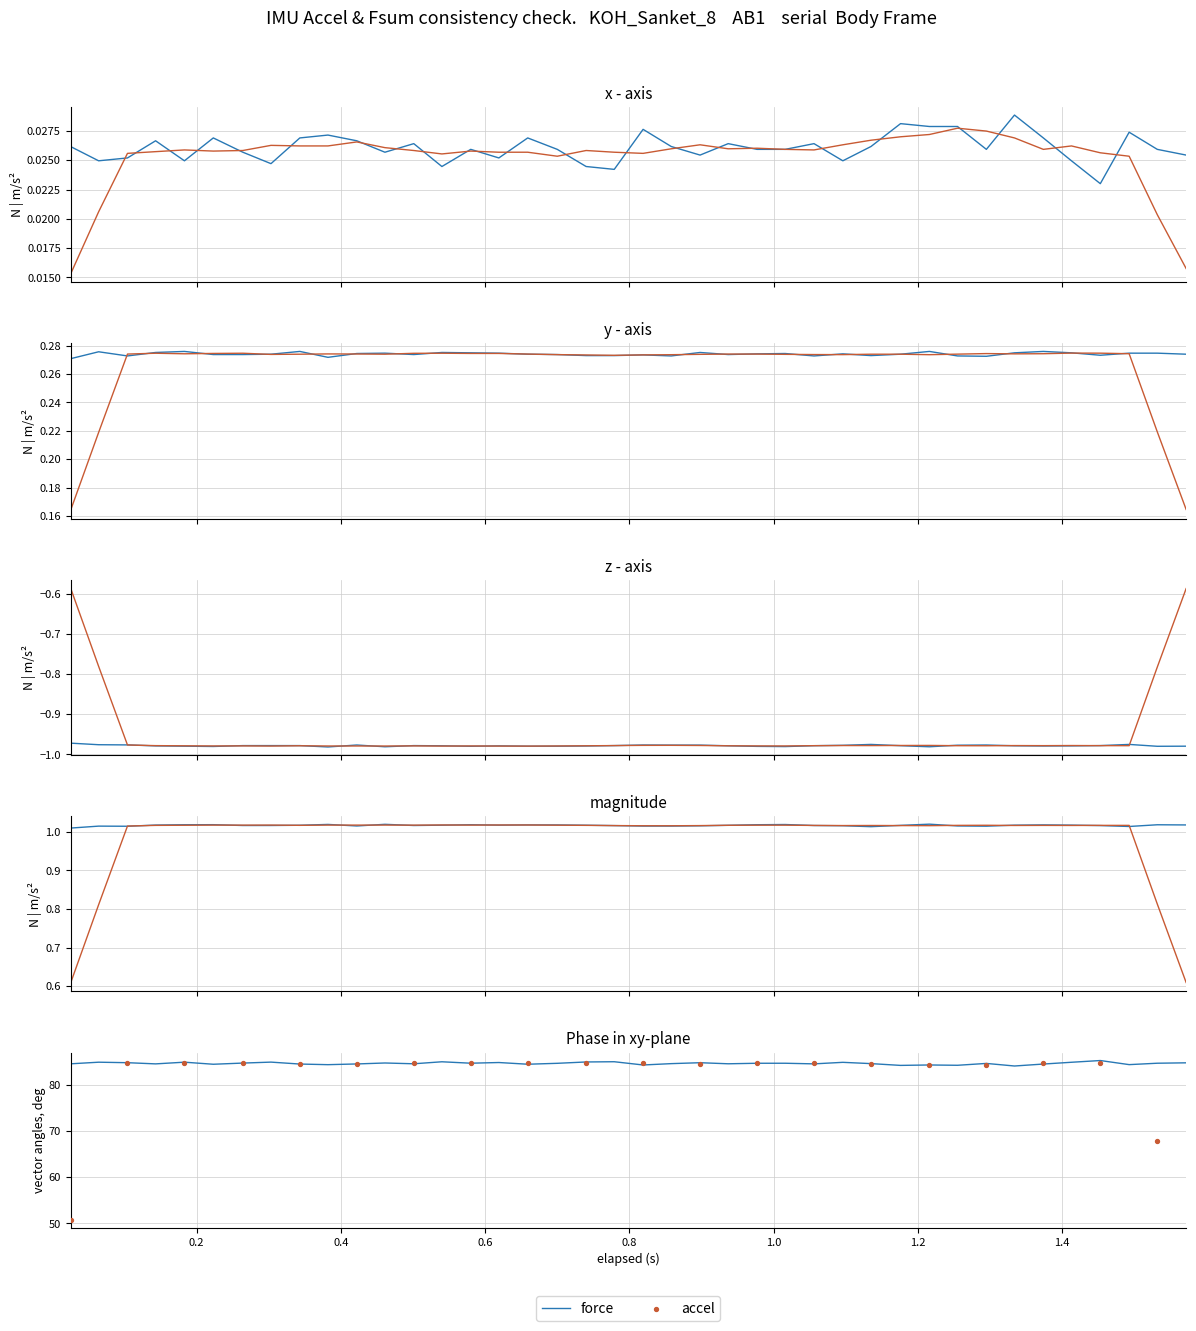

At how many categories does at least one series exceed 0?

40